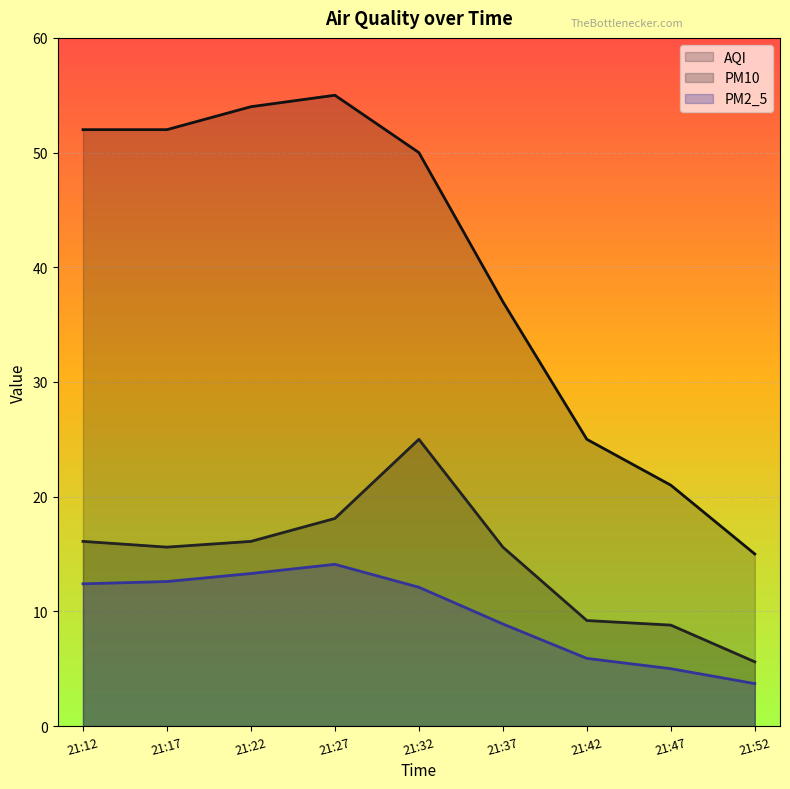

The PM10 series shows 15.6 at 21:37. True or false?

True